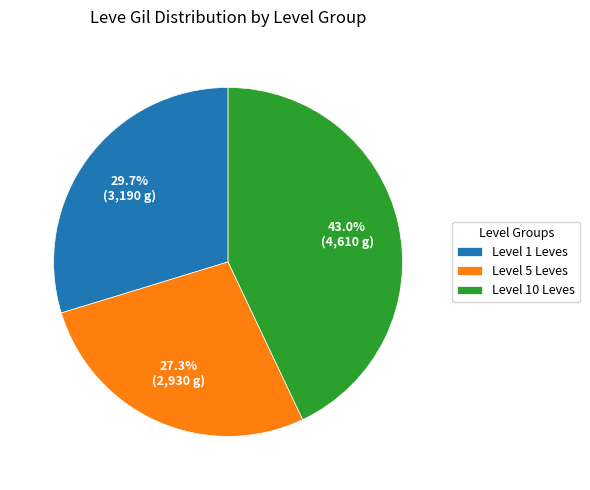

Is there any slice that represents more than half of the pie?

No